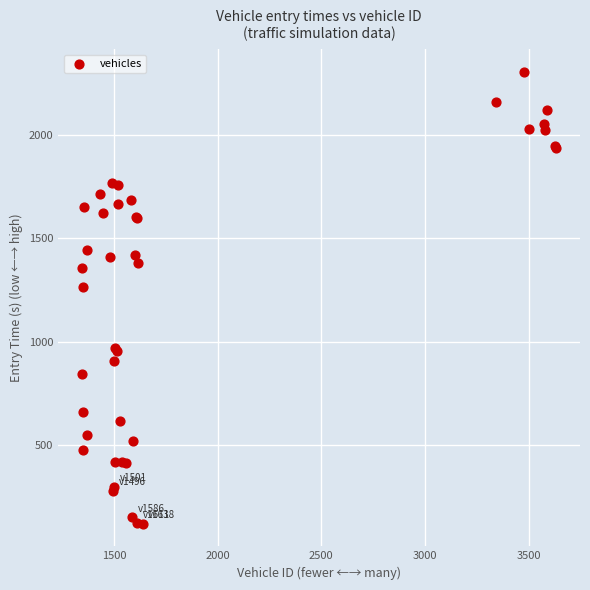

What Y value in the scatter plot is closest to 1212?

1263.9